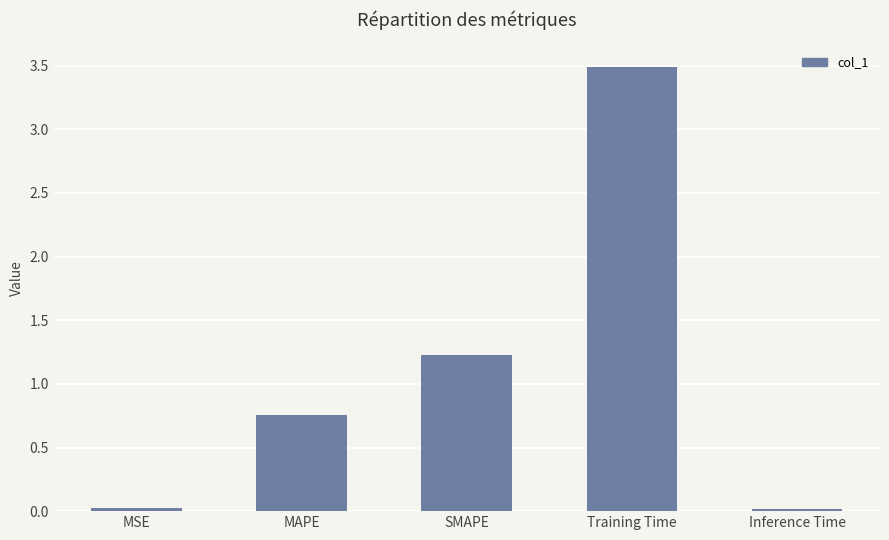

What is the difference between the maximum and minimum values?

3.5